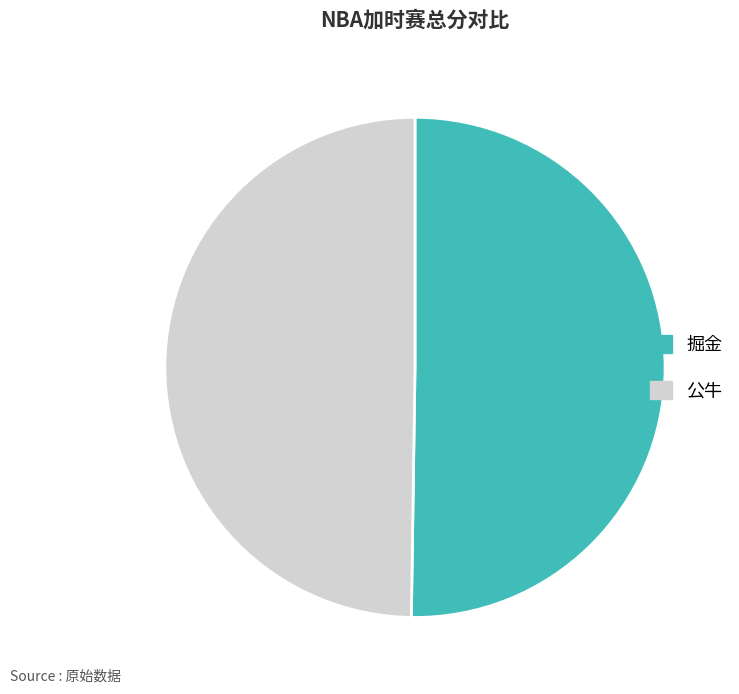

Approximately how many times larger is the value at 公牛 compared to 掘金?

1.0